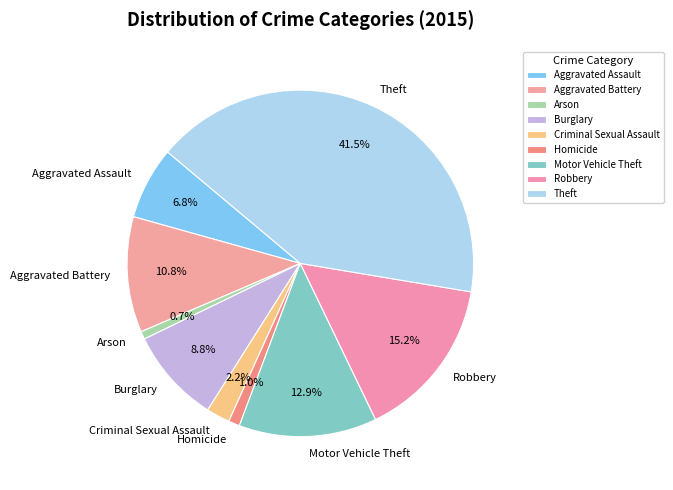

Is Motor Vehicle Theft the majority of the pie?

No